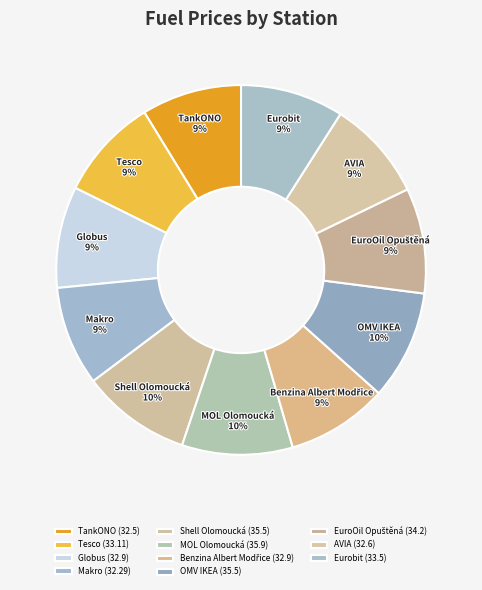

What percentage is the Tesco slice, to the nearest percent?

9%